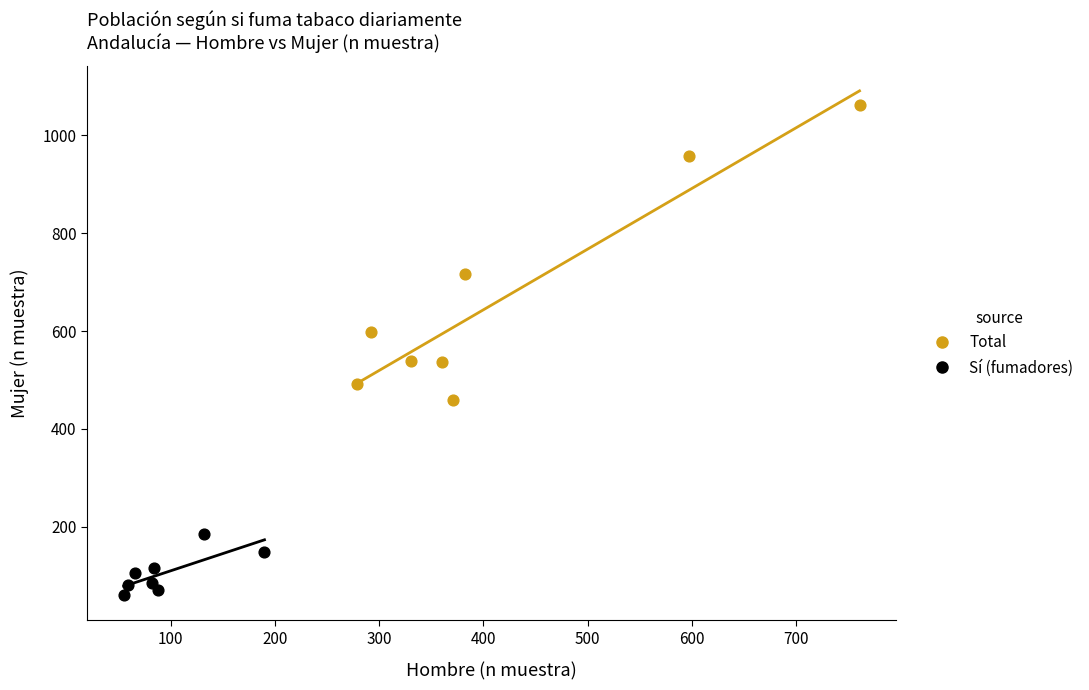

Which series reaches the minimum Y coordinate?

Sí (fumadores)